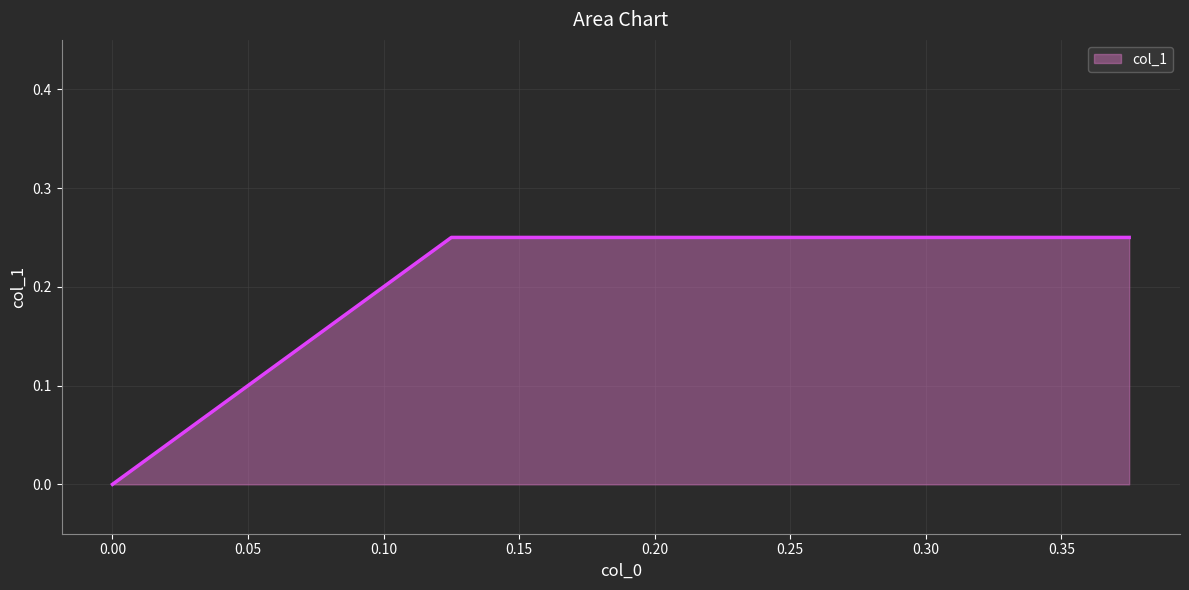

How many lines are shown in the chart?

1